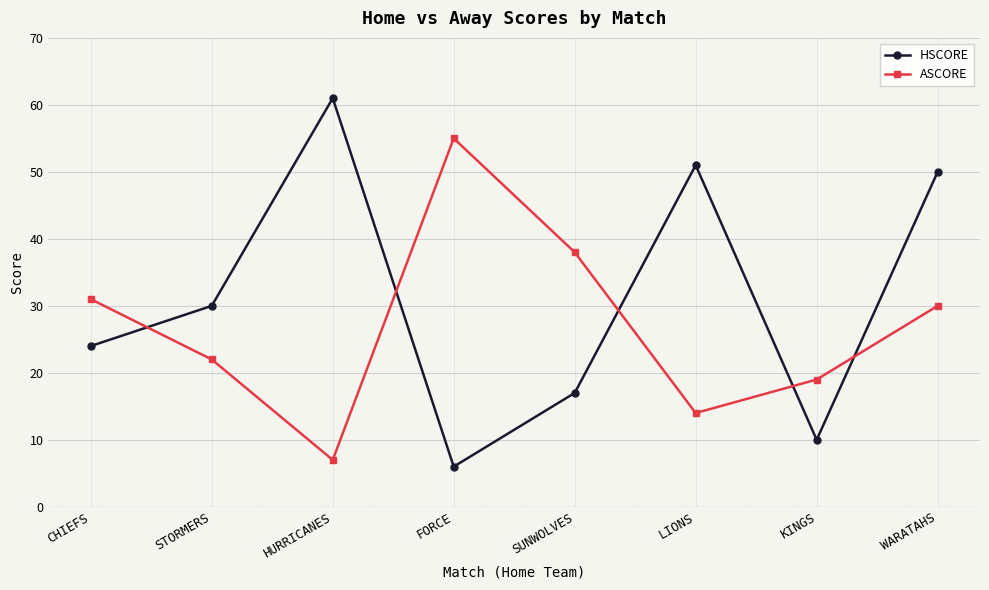

Rank the series by their maximum value, from lowest to highest.

ASCORE, HSCORE